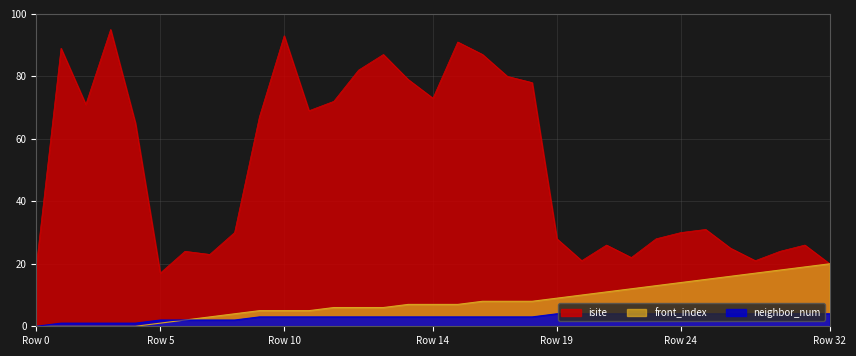

Does the chart display data point markers on the line(s)?

No